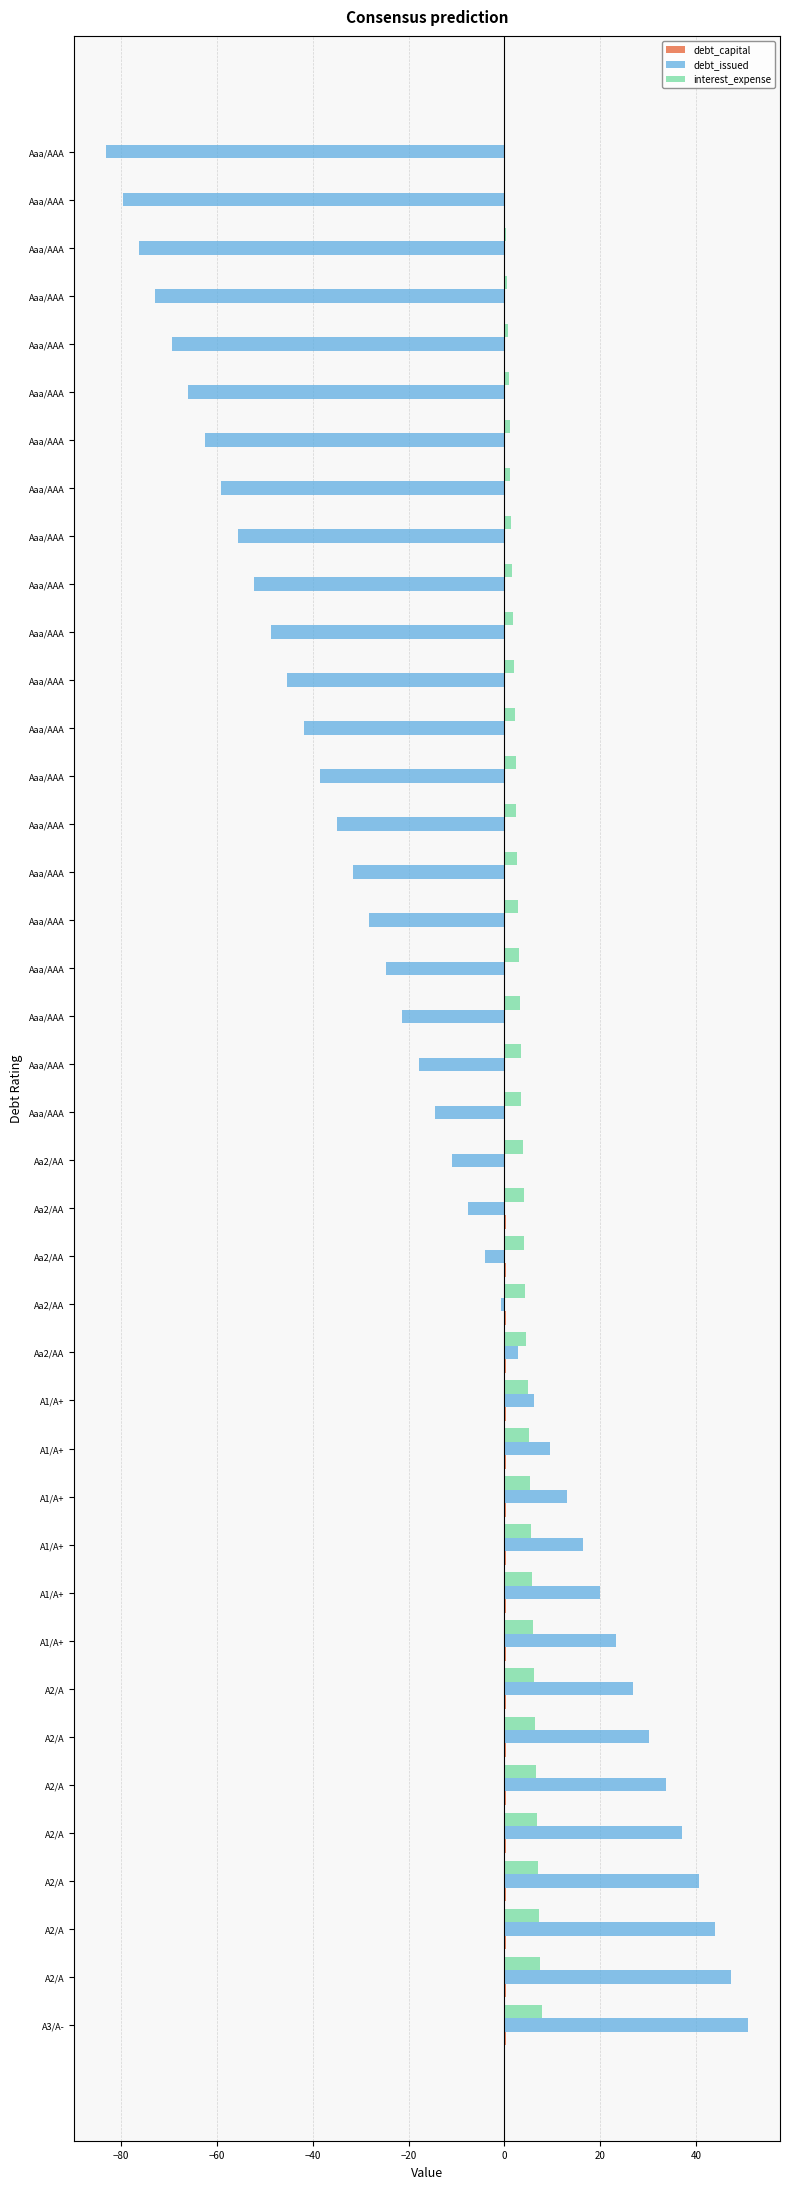

How many data points in debt_issued are above -14?

19